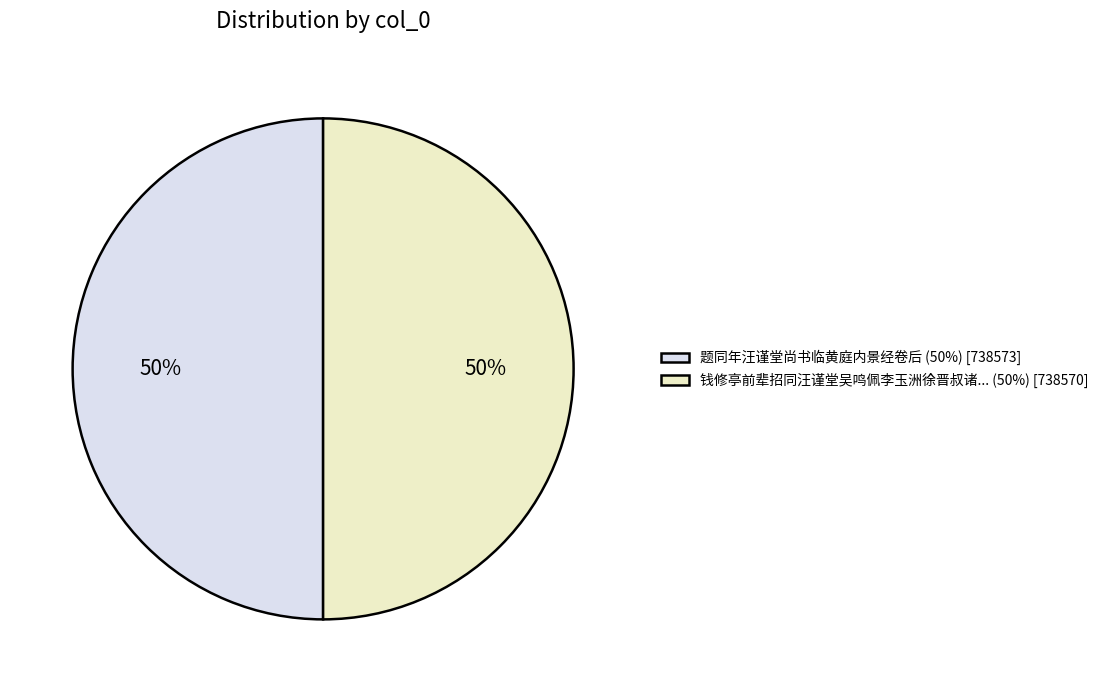

What is the ratio of the value at 钱修亭前辈招同汪谨堂吴鸣佩李玉洲徐晋叔诸... (50%) [738570] to the value at 题同年汪谨堂尚书临黄庭内景经卷后 (50%) [738573]?

1.0